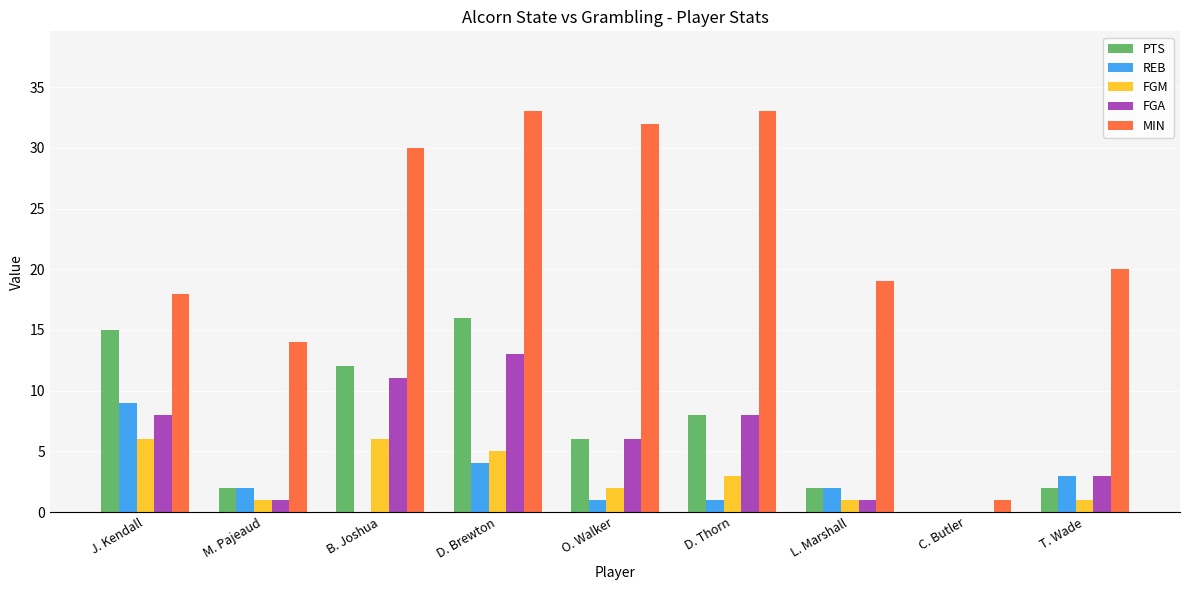

How many groups of bars are there?

9